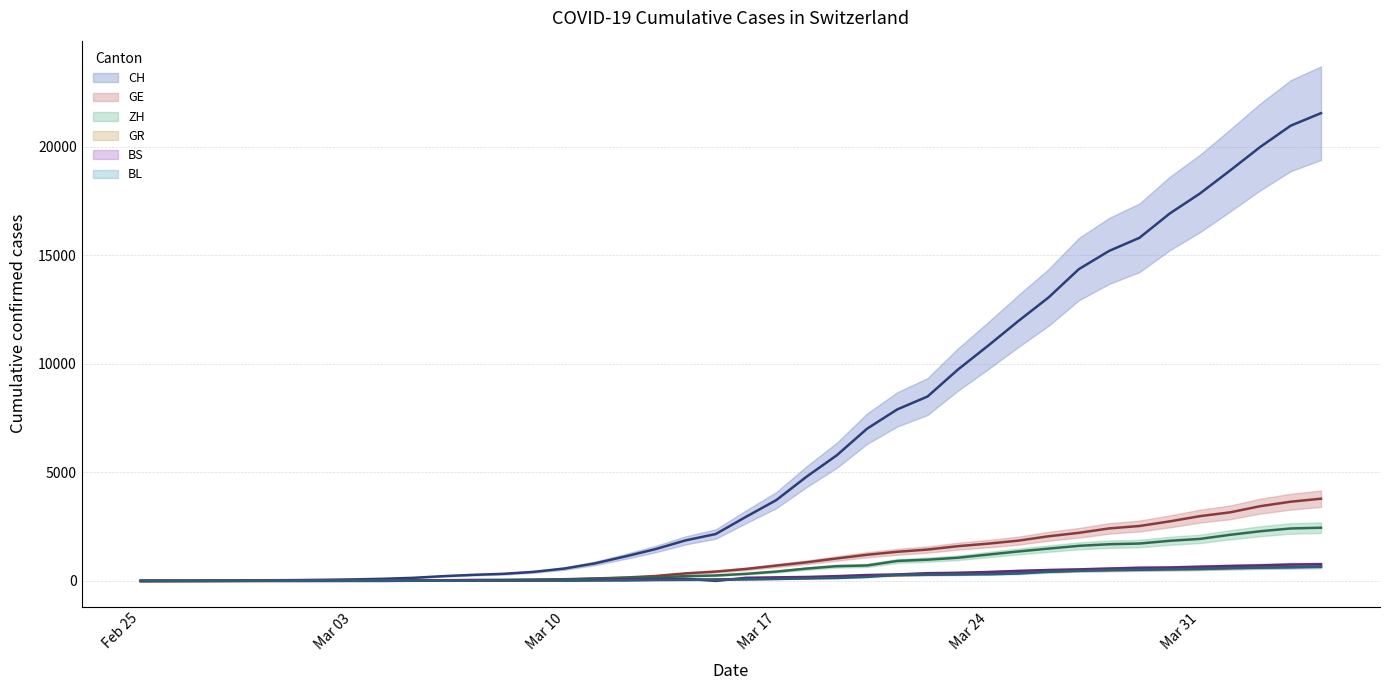

What is the average value of the GR series?

206